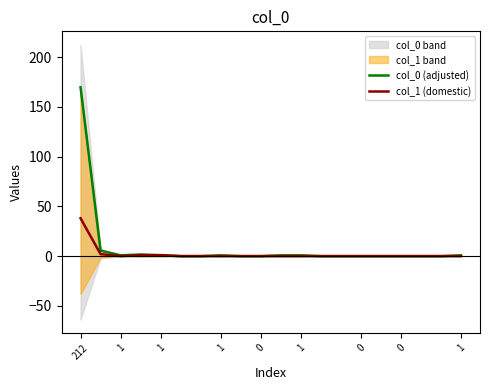

In col_1 (domestic), how many points are lower than both neighbors (excluding endpoints)?

1